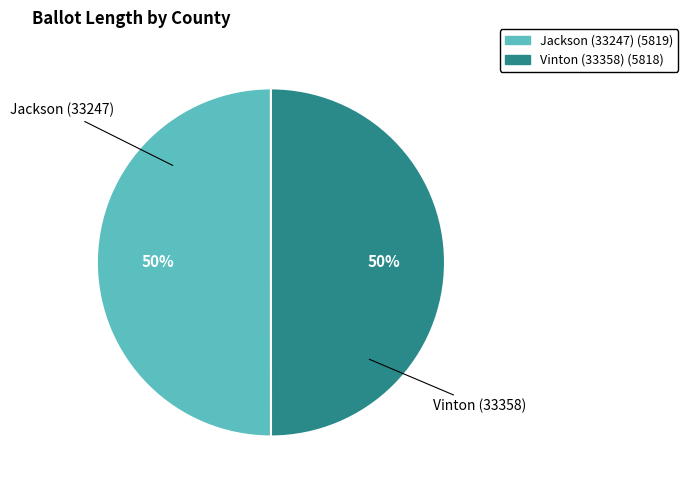

Combined, do Jackson (33247) and Vinton (33358) account for over 50%?

Yes